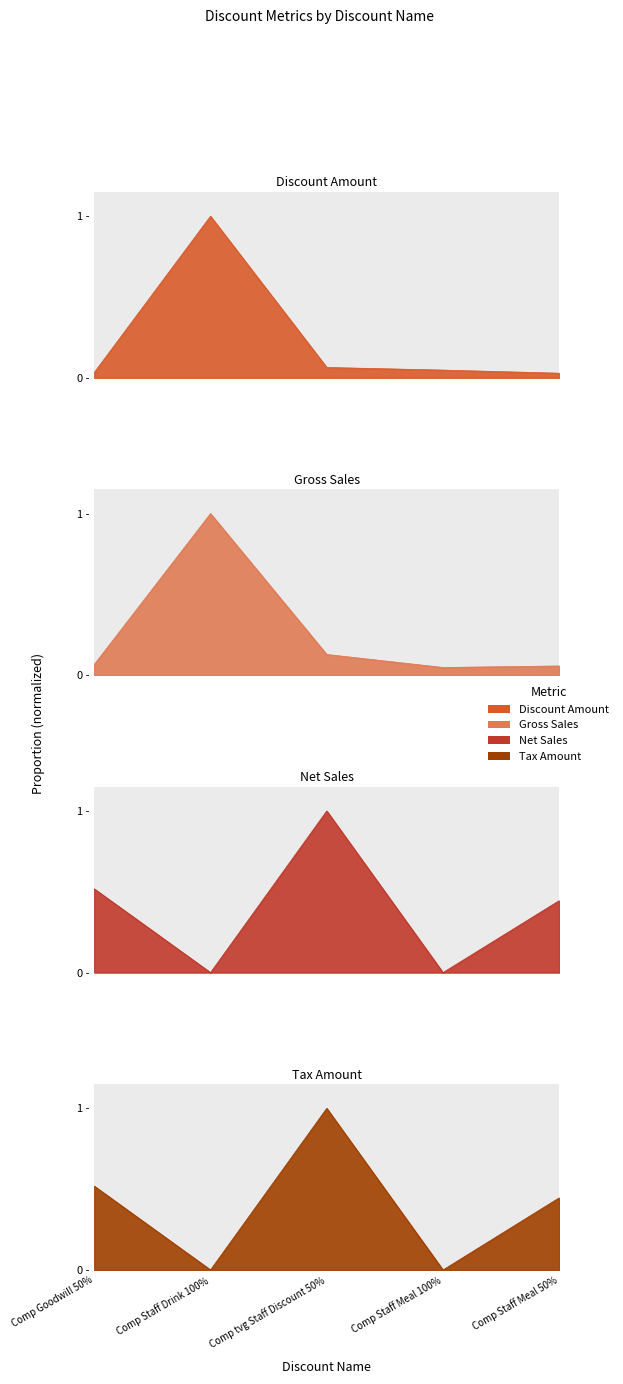

The Tax Amount series shows -0.6 at Comp Staff Meal 100%. True or false?

False